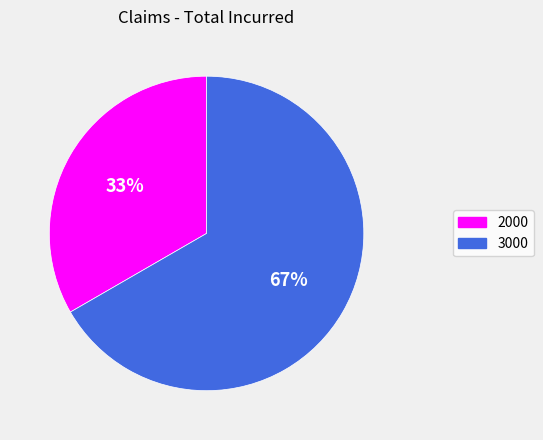

To the nearest percent, what is the average slice percentage?

50%